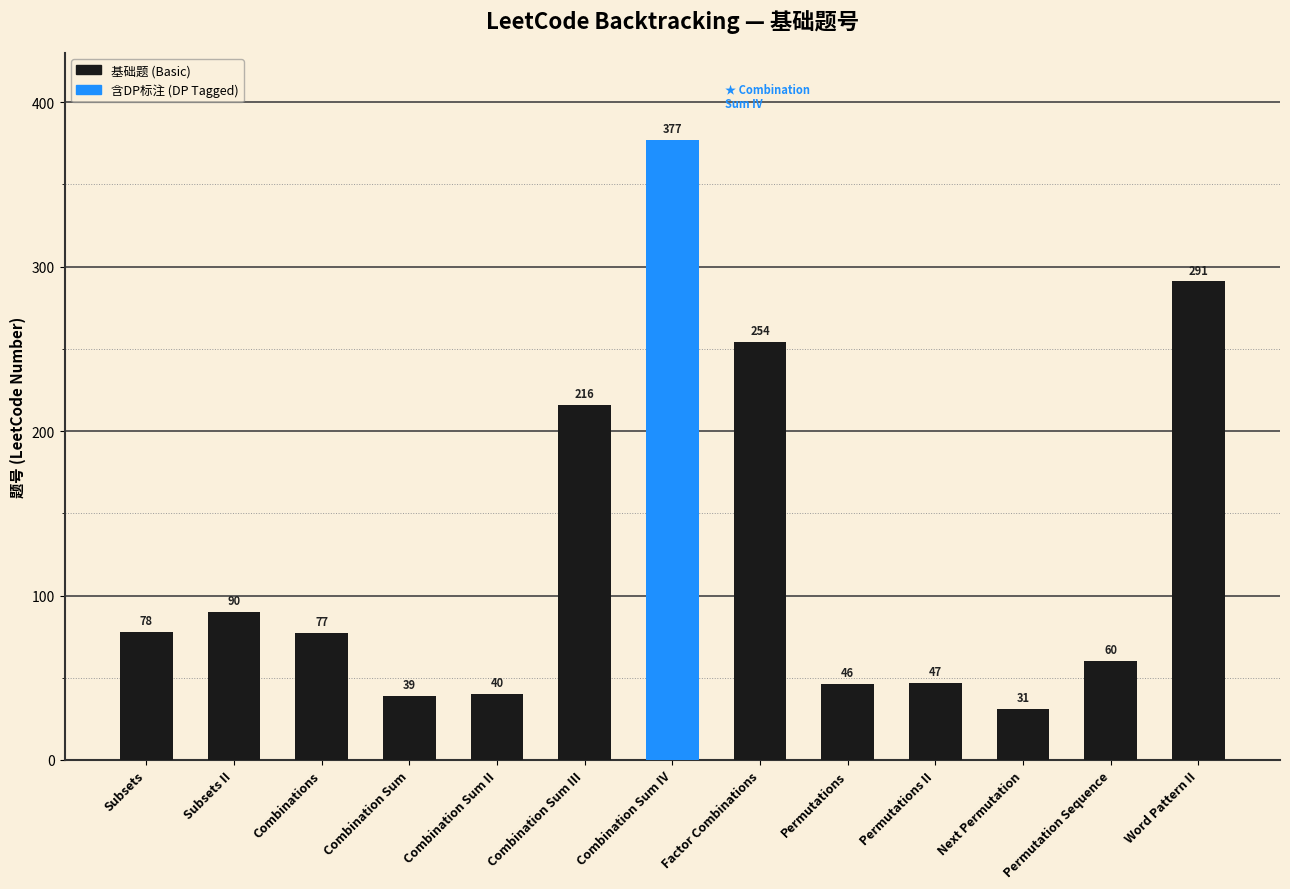

What is the difference between the maximum and second lowest values?

338